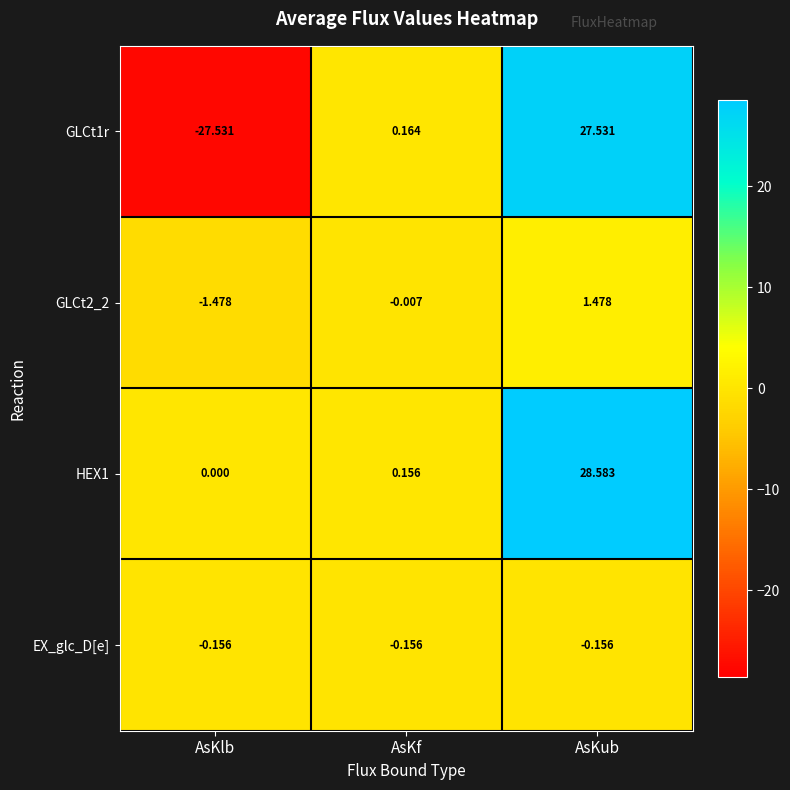

At which category is the sum across all series the highest?

AsKub